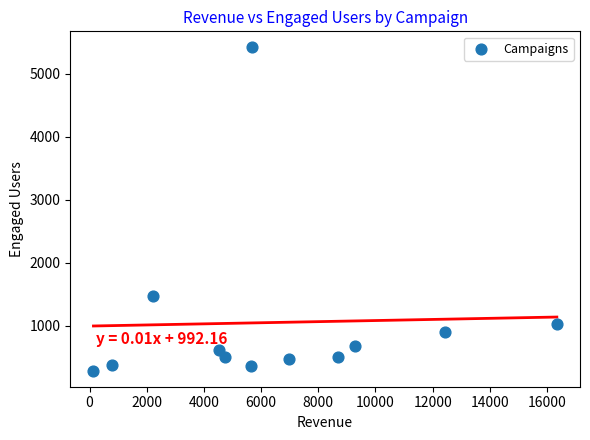

What Y value in the scatter plot is closest to 2851?

1470